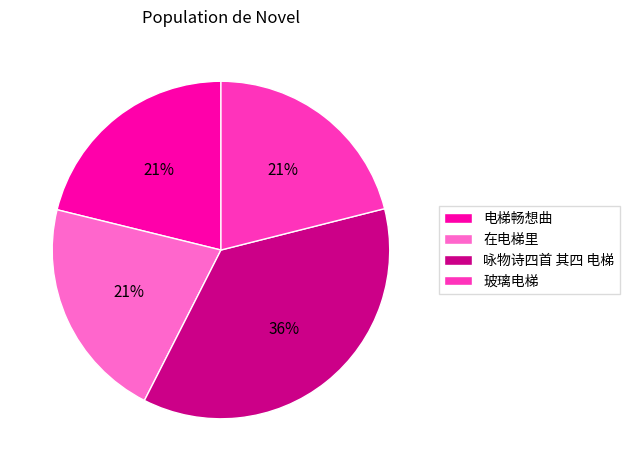

Count the number of slices in the pie.

4